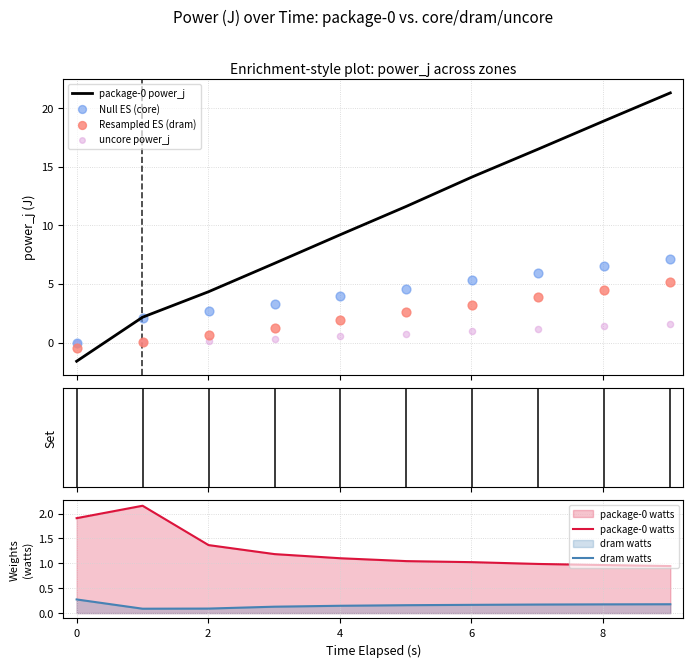

What is the lowest value of the package-0 power_j series?

-1.6